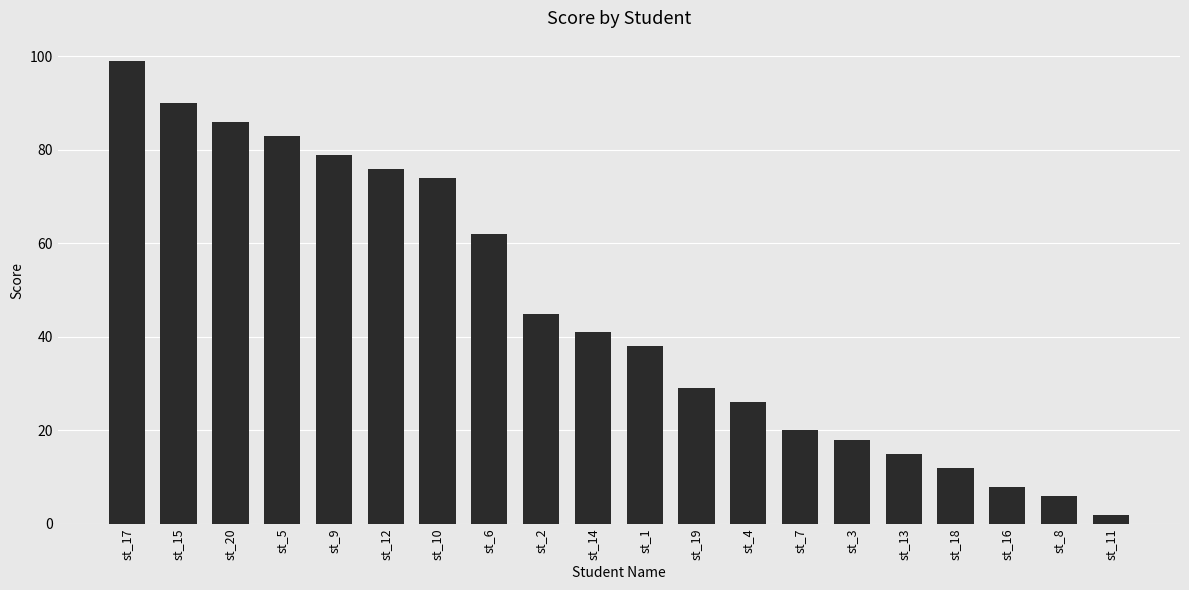

What is the ratio of the value at st_2 to the value at st_11?

22.5